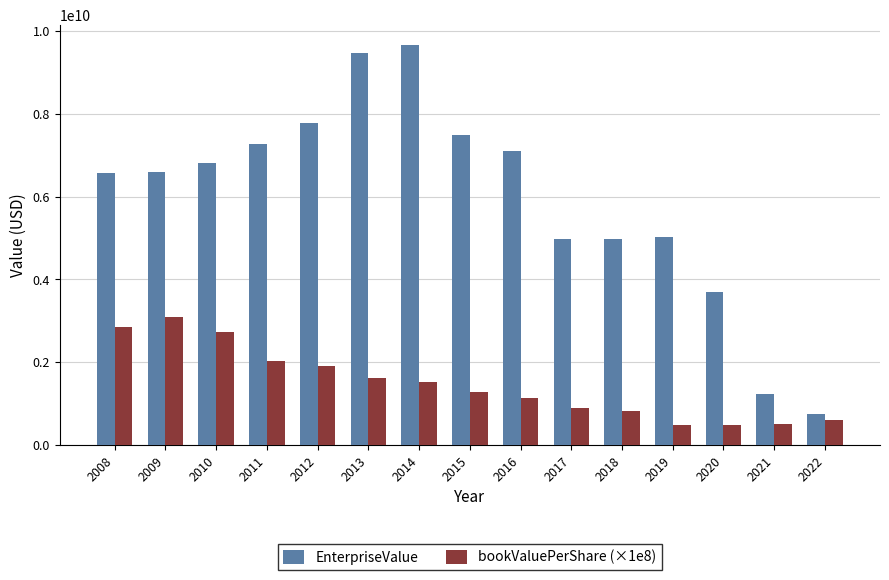

Which series has the widest spread of values?

EnterpriseValue